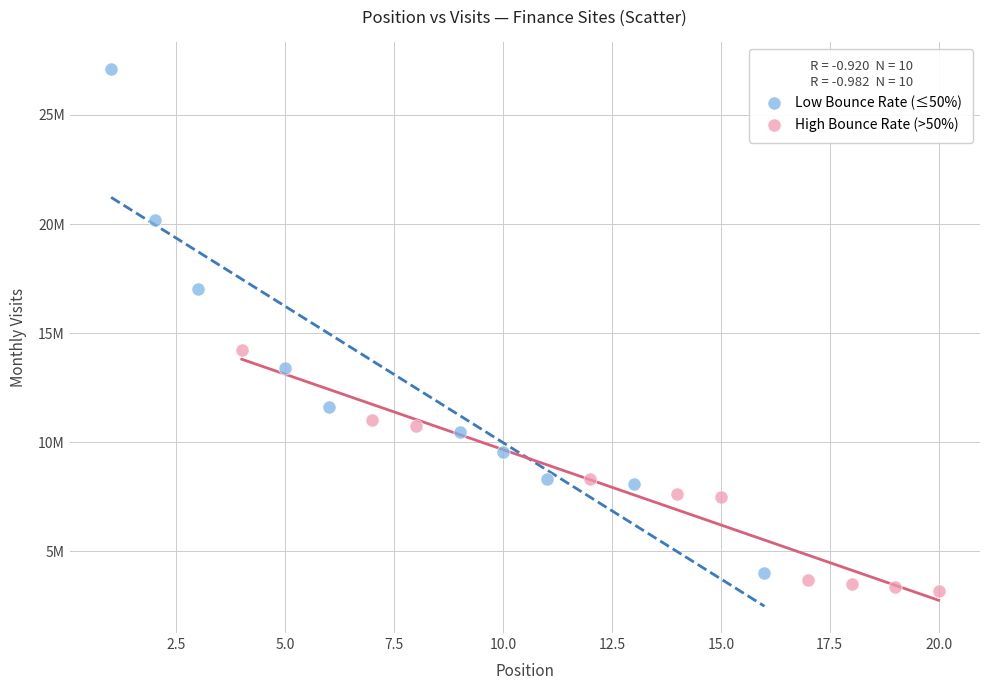

What are all the series names shown in the legend?

Low Bounce Rate (≤50%), High Bounce Rate (>50%)